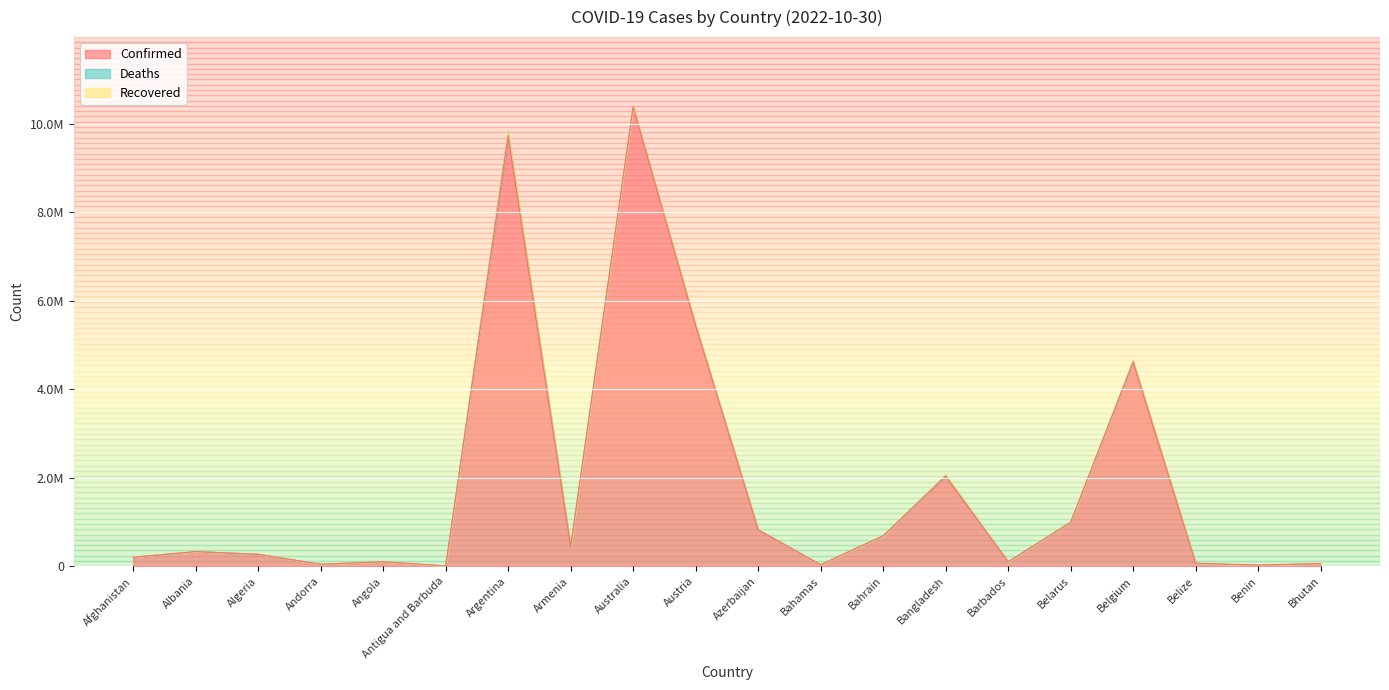

True or false: Confirmed and Recovered intersect in this chart.

False